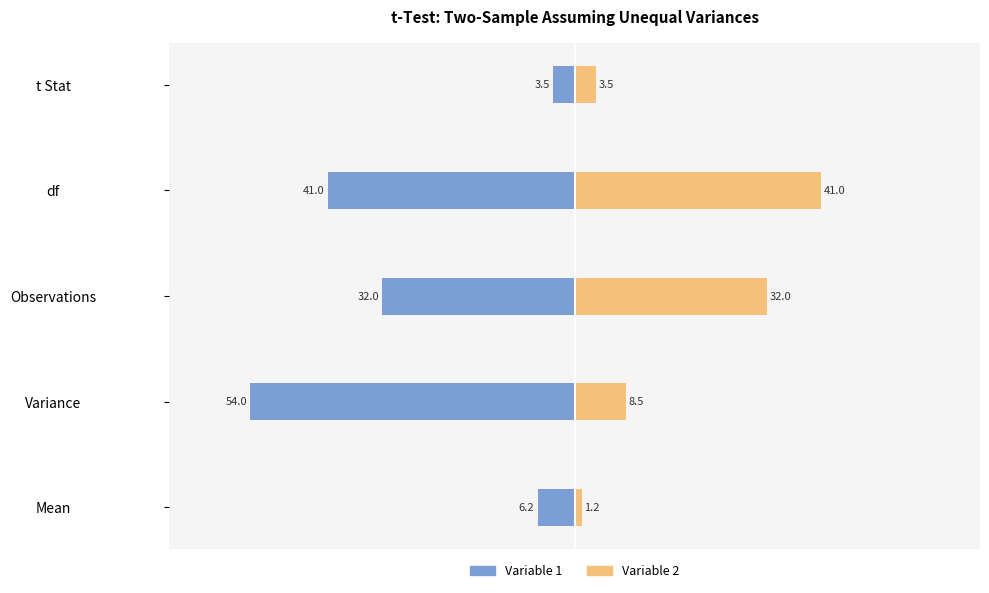

Which series has the largest range (max minus min)?

Variable 1